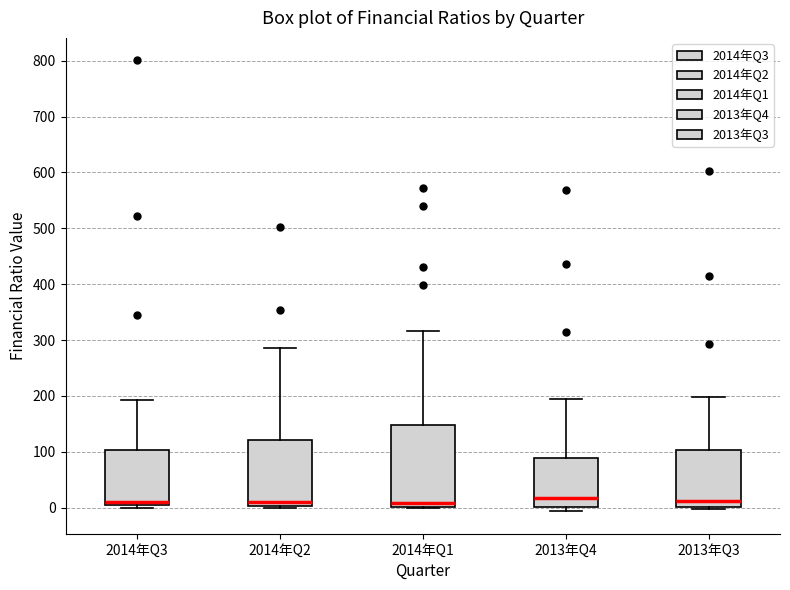

Reading left to right, transcribe this box plot: for each box, give where its median line is, the range the box spans, and where its two whiskers end, as read against the y-axis. The values are not printed on the chart, so give them approximately, as read against the axis.

2014年Q3: median 10, box 0 to 100, whiskers 0 (just below the box's lower edge) to 190
2014年Q2: median 10, box 0 to 120, whiskers 0 to 290
2014年Q1: median 10, box 0 to 150, whiskers 0 to 320
2013年Q4: median 20, box 0 to 90, whiskers -10 to 190
2013年Q3: median 10, box 0 to 100, whiskers 0 (just below the box's lower edge) to 200